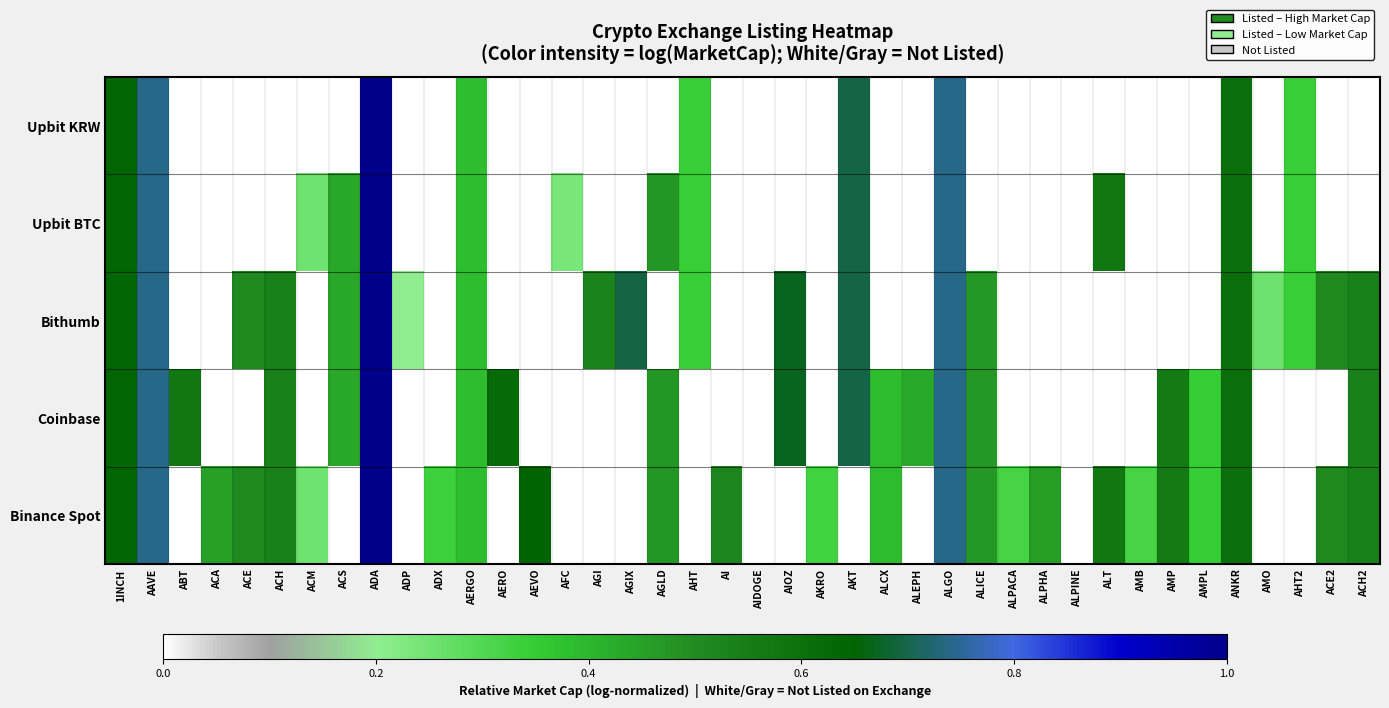

Rank the series by their maximum value, from lowest to highest.

Upbit KRW, Upbit BTC, Bithumb, Coinbase, Binance Spot